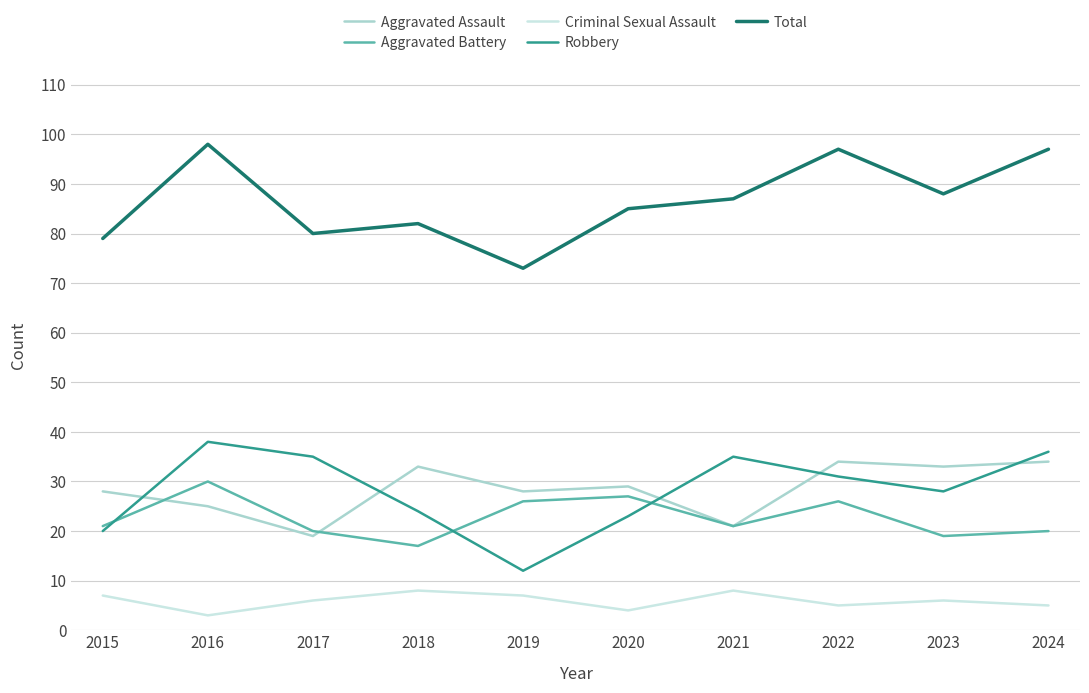

True or false: Total and Aggravated Assault intersect in this chart.

False